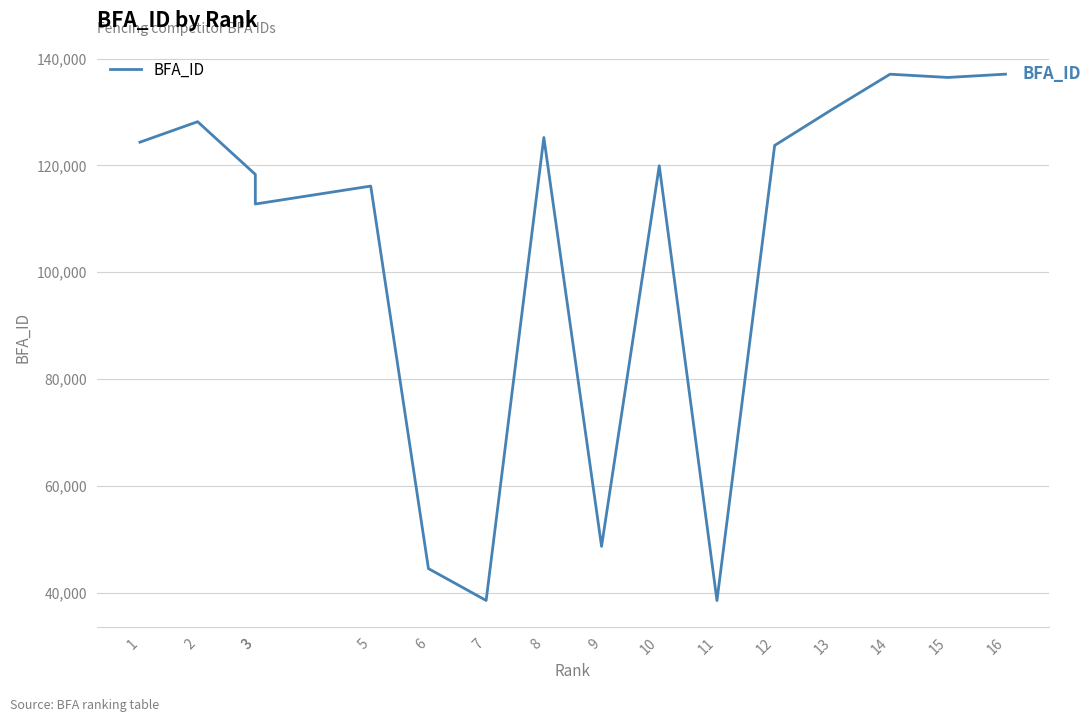

What is the smallest value displayed?

38514